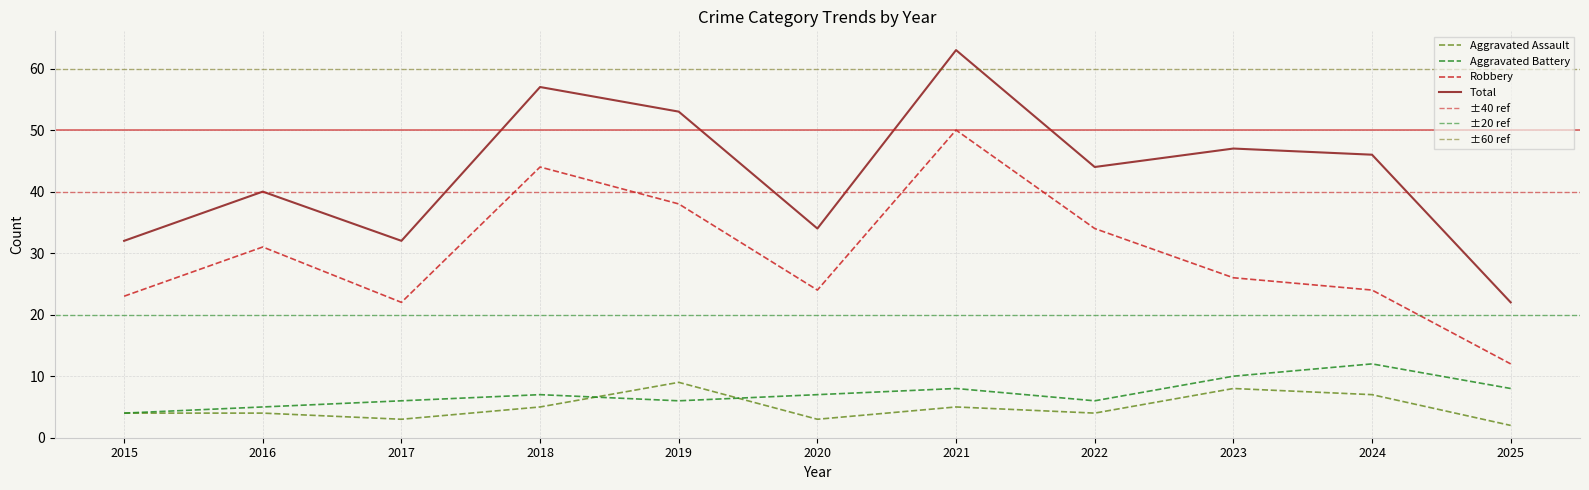

How many intersections are there between Aggravated Assault and Aggravated Battery?

2